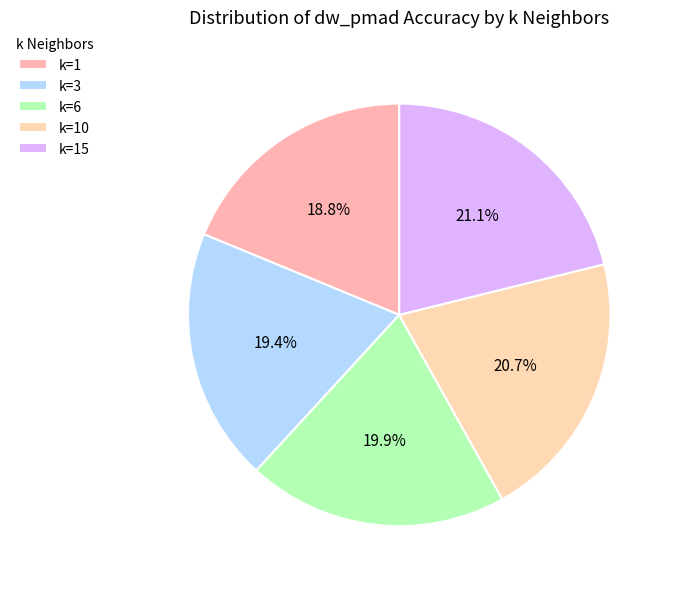

Rank the categories by value from highest to lowest.

k=15, k=10, k=6, k=3, k=1